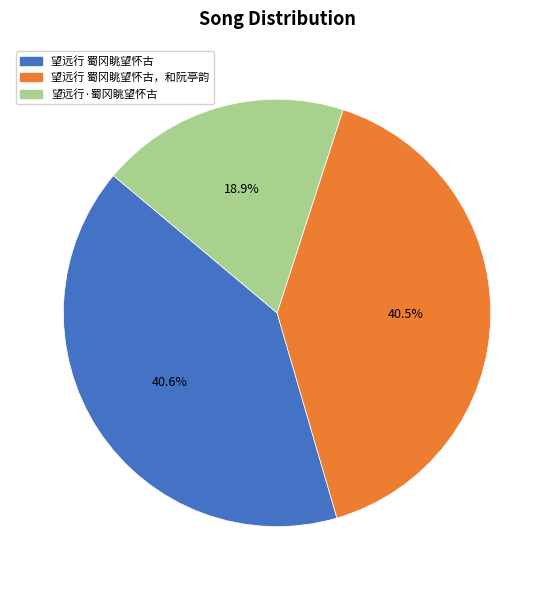

Which category has the smallest portion of the pie?

望远行·蜀冈眺望怀古